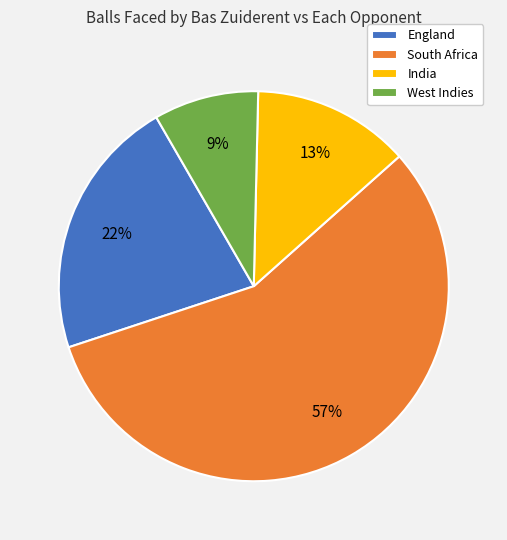

Does South Africa account for over 50% of the chart?

Yes